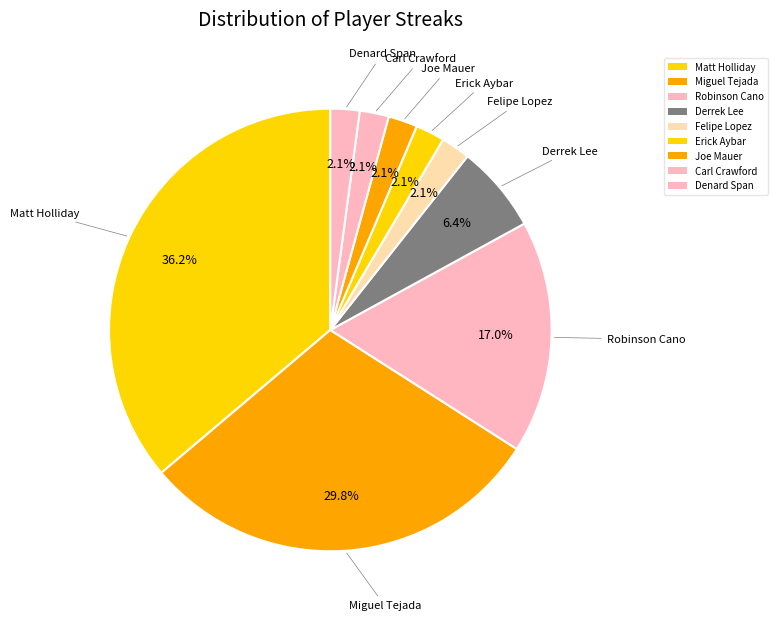

True or false: Robinson Cano accounts for 17% of the total.

True